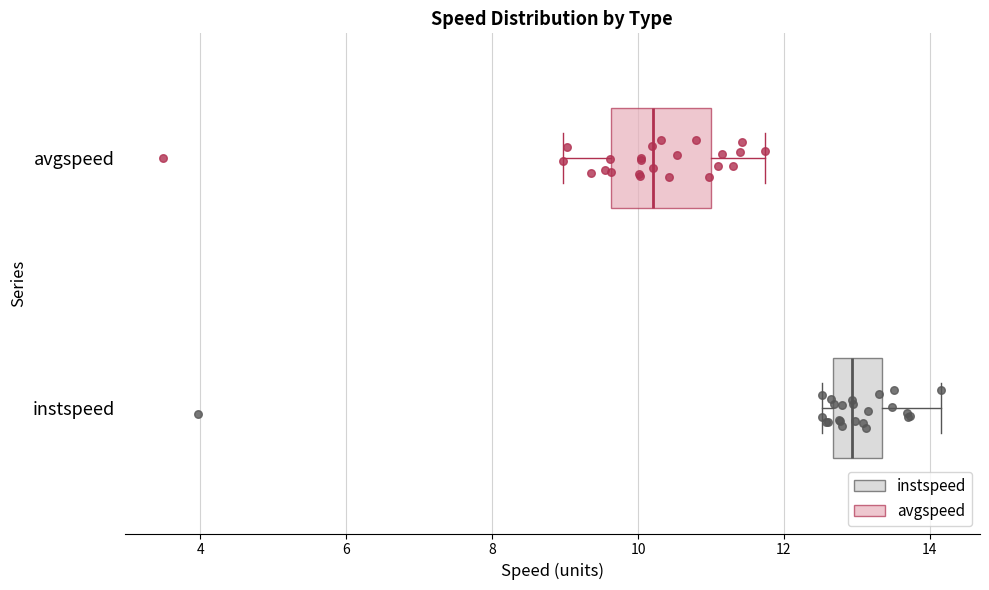

Which box is the widest, from its left edge to its right edge?

avgspeed